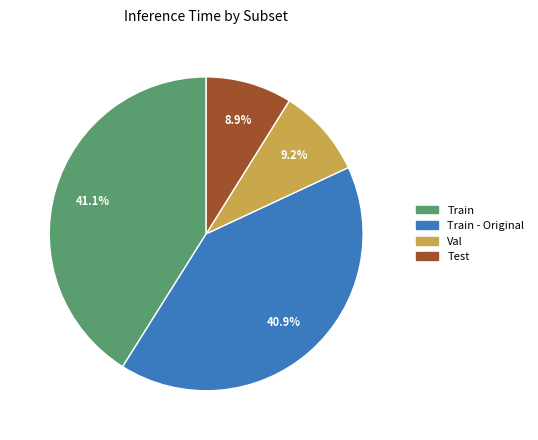

Is there any slice that represents more than half of the pie?

No